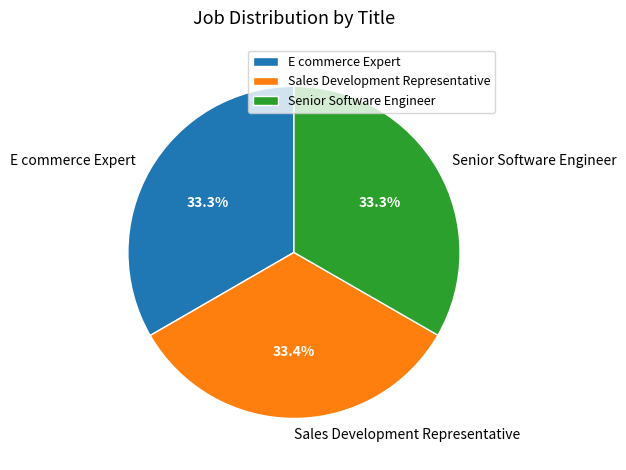

Does E commerce Expert represent more than half of the total?

No